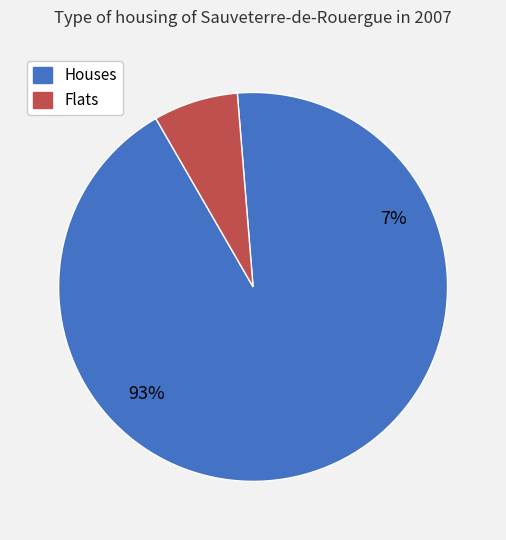

The 0 slice represents 1% of the pie. True or false?

False